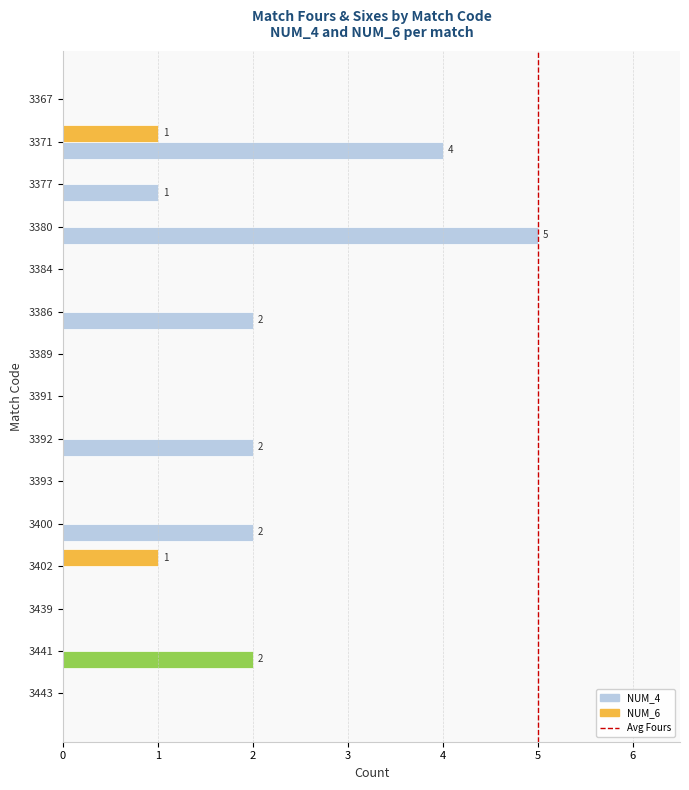

Which series changed the most between 3391 and 3400?

NUM_4